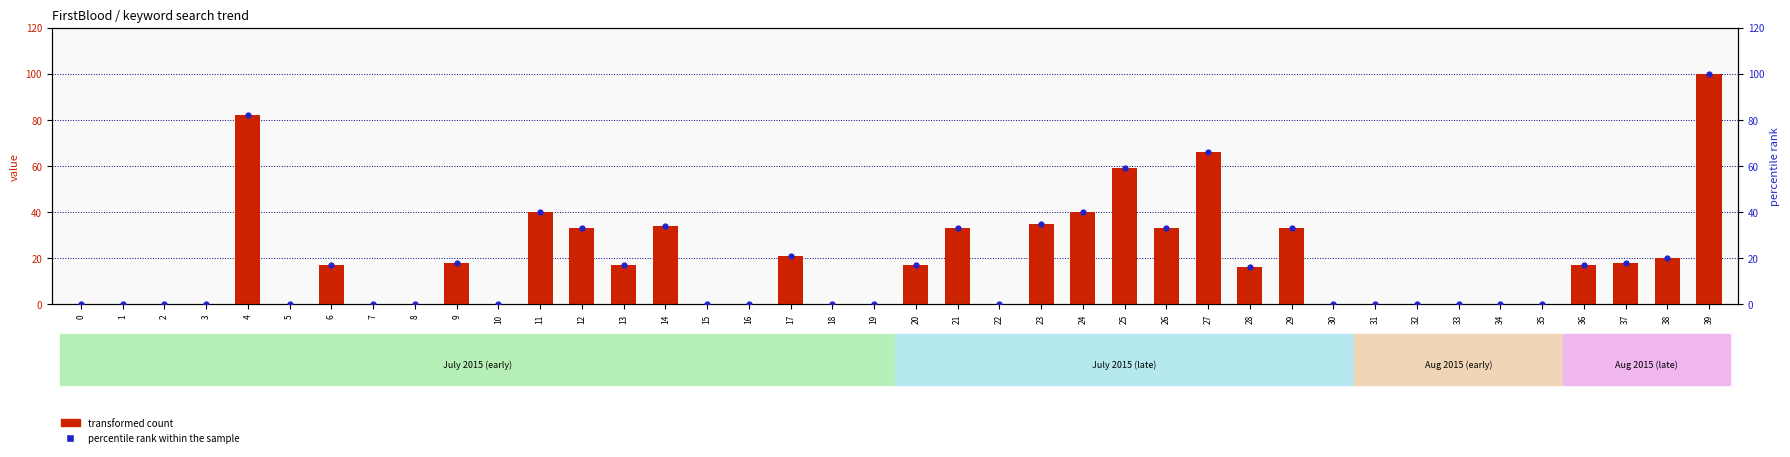

What are all the series names shown in the legend?

transformed count, percentile rank within the sample